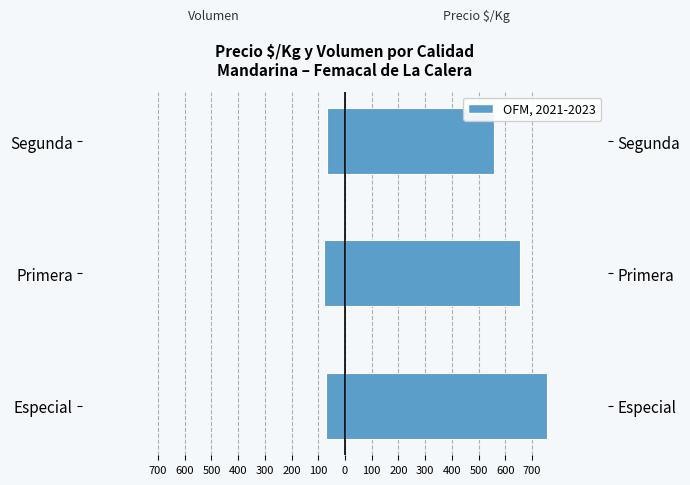

What is the difference between the maximum and second lowest values in the Volumen promedio series?

4